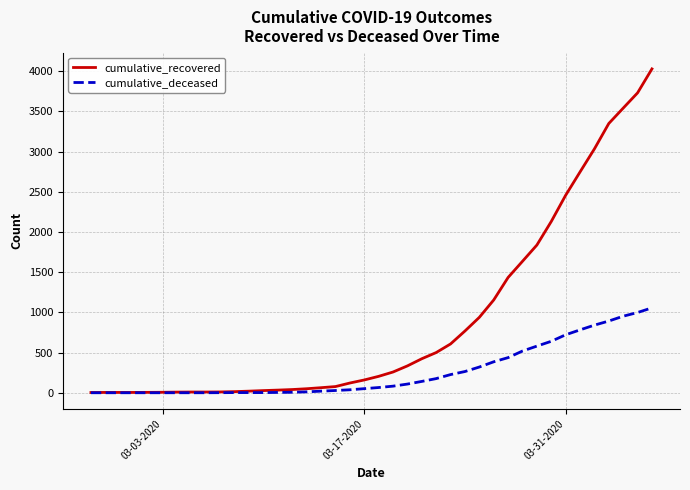

Rank the series by their average value, from lowest to highest.

cumulative_deceased, cumulative_recovered